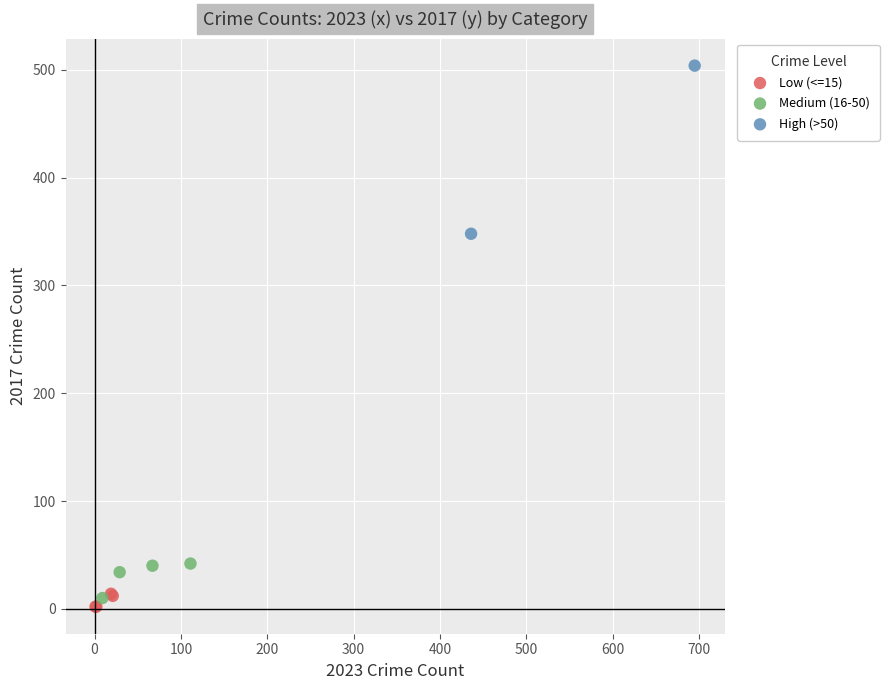

Which series contains the lowest Y value?

Low (<=15)